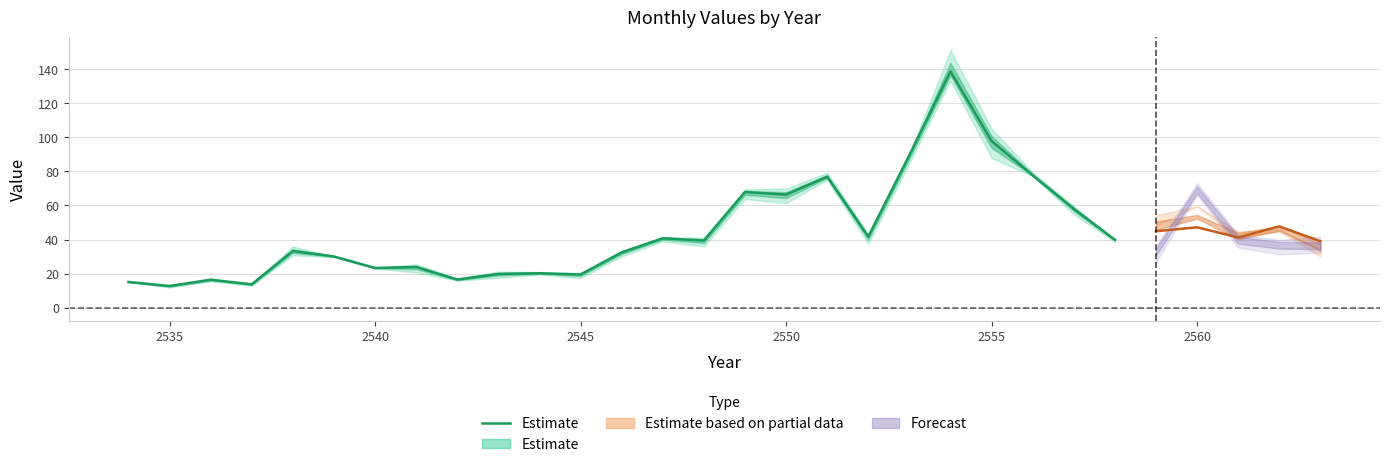

Reading right to left, extract all data points from this chart.

39.9	58.0	77.7	97.7	138.6	89.5	41.7	76.8	66.3	67.9	39.4	40.8	32.5	19.5	20.3	19.8	16.5	23.9	23.4	30.1	33.3	13.8	16.5	12.8	15.2